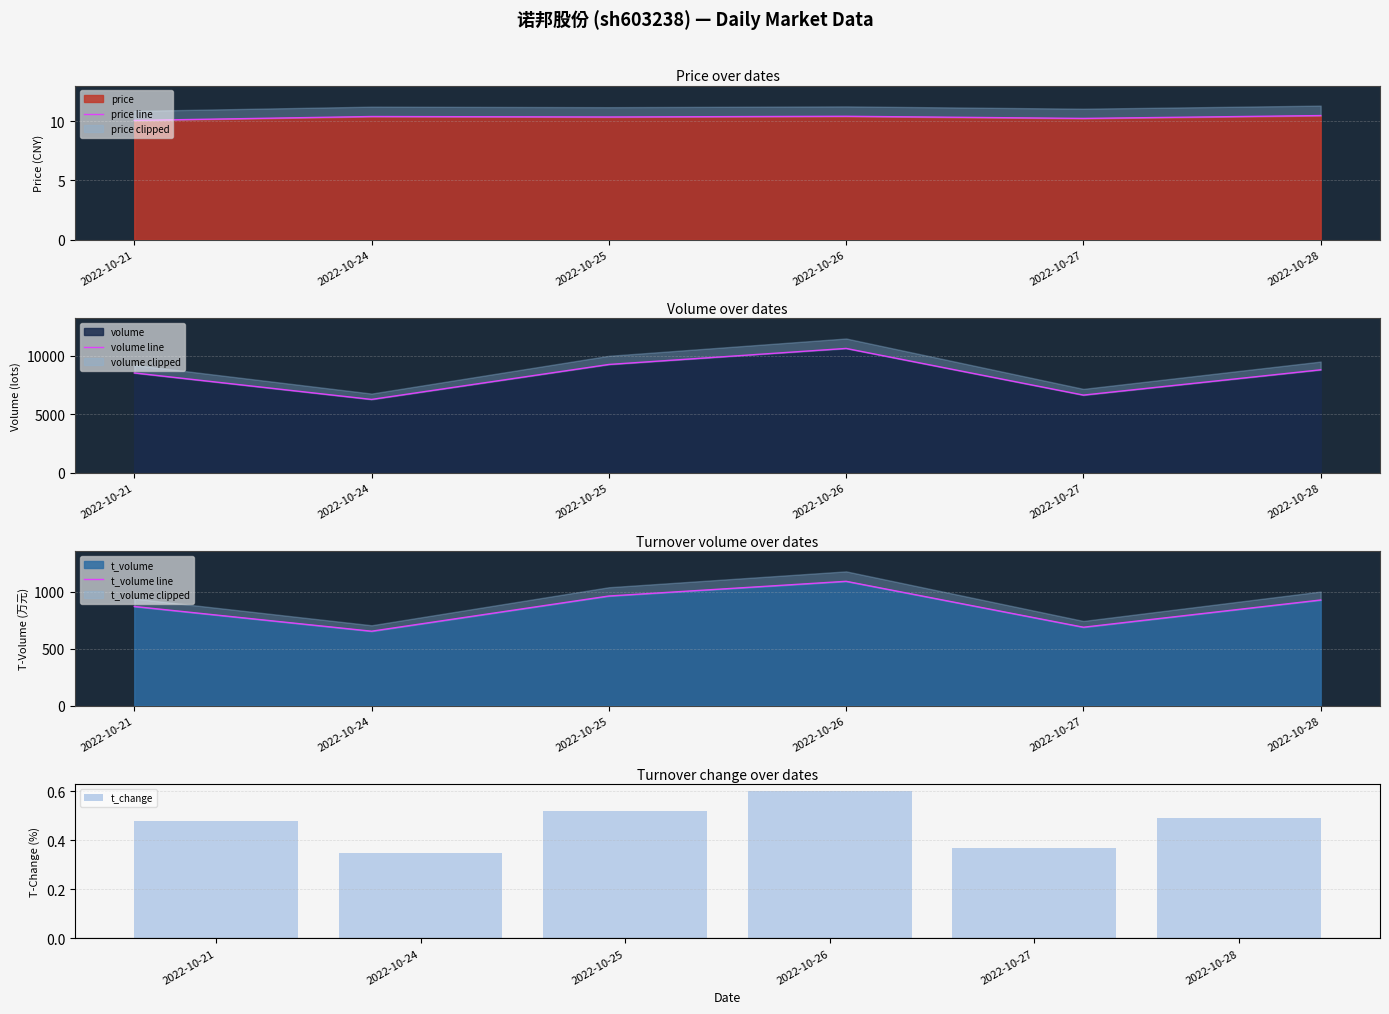

What is the difference between the t_change values at 2022-10-25 and 2022-10-26?

0.1